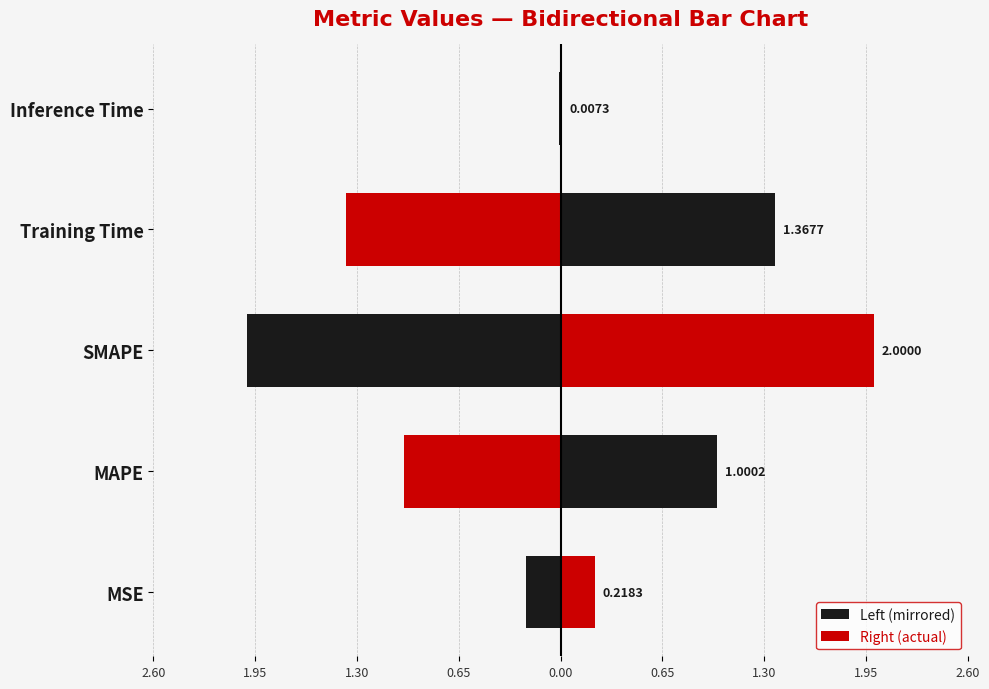

Rank the series by their maximum value, from highest to lowest.

Right (actual), Left (mirrored)